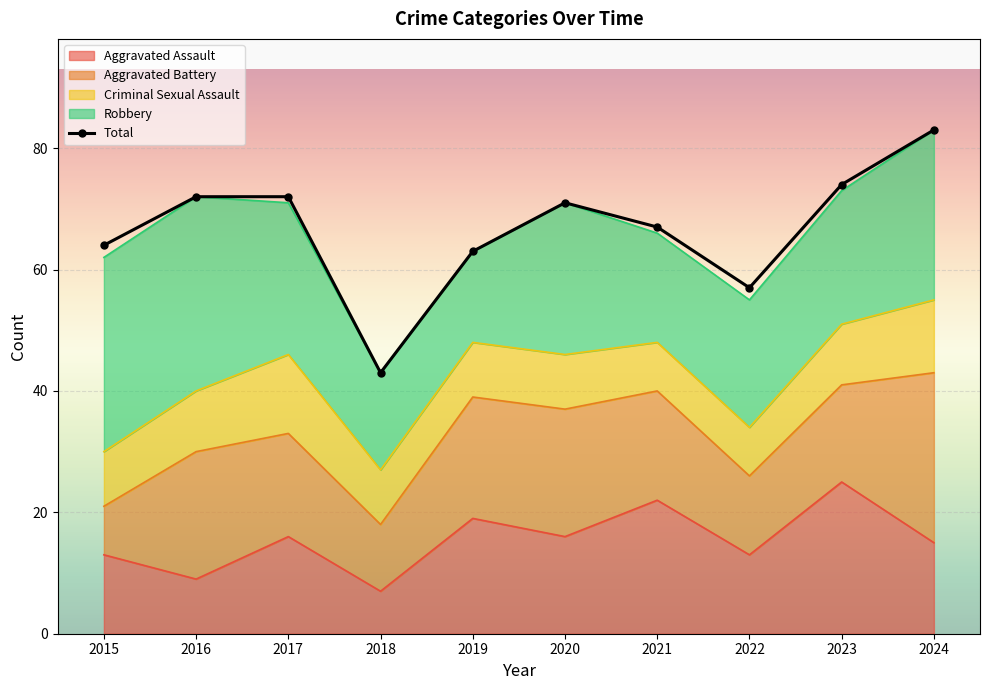

True or false: the data has more than 2 interior local peaks.

False